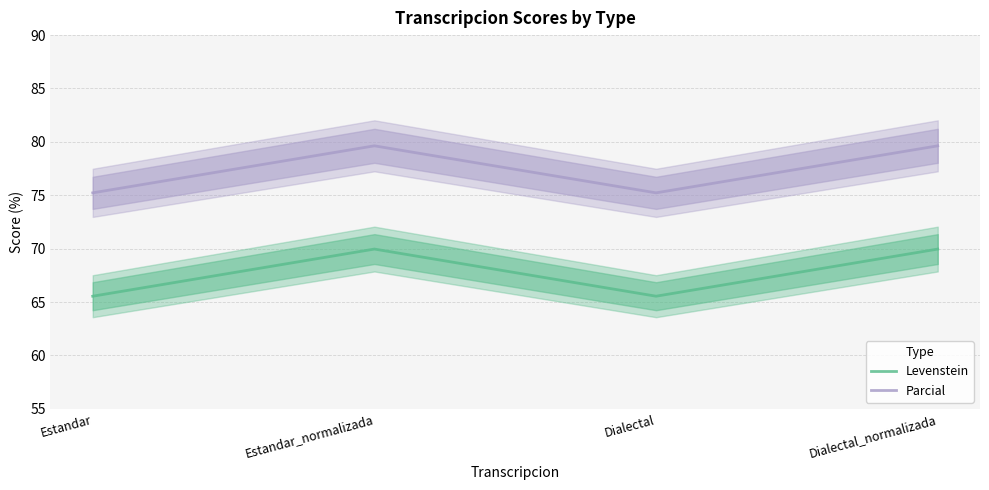

True or false: Levenstein has a value of 39.8 at Estandar_normalizada.

False